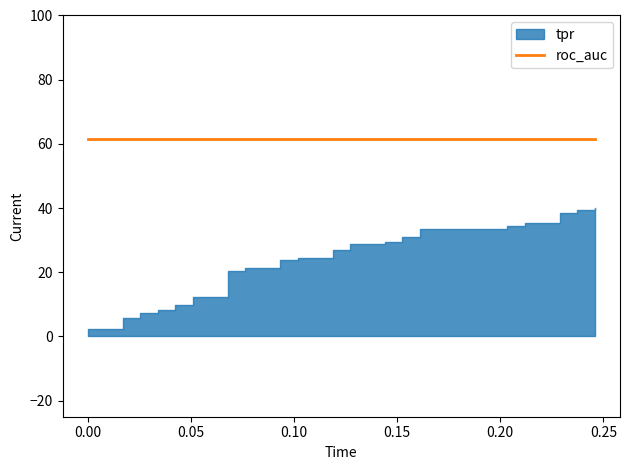

Which series has the largest range (max minus min)?

tpr